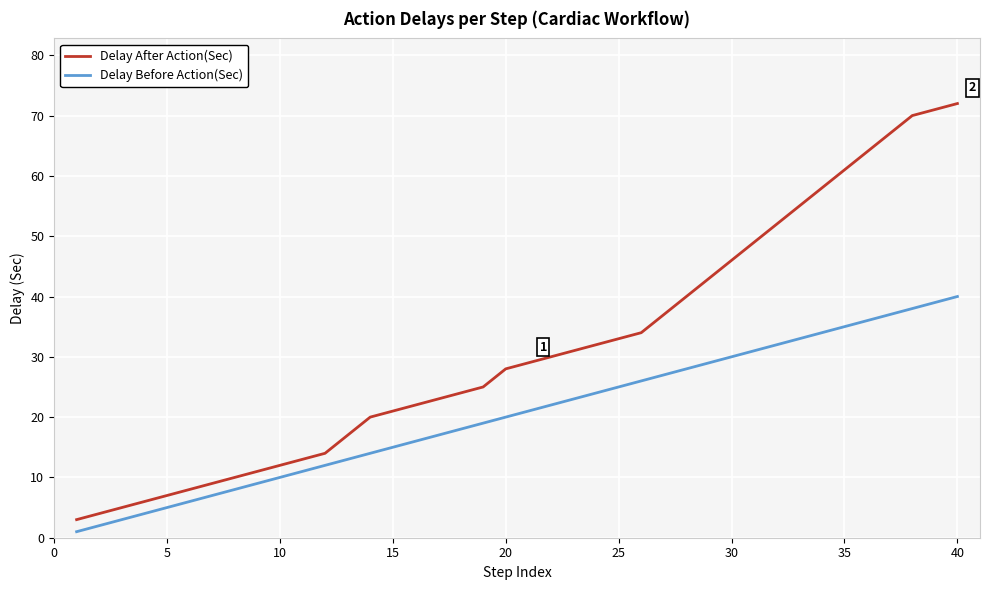

True or false: Delay After Action(Sec) and Delay Before Action(Sec) cross at least once.

False